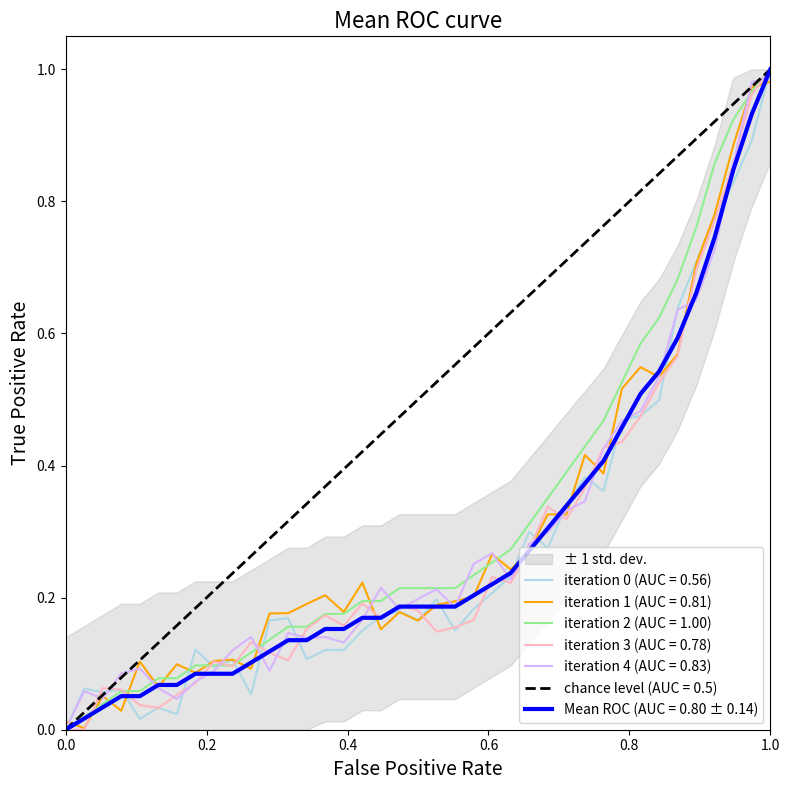

Reading left to right, list all the values displayed in this chart.

0.0	0.0	0.0	0.1	0.1	0.1	0.1	0.1	0.1	0.1	0.1	0.1	0.1	0.1	0.2	0.2	0.2	0.2	0.2	0.2	0.2	0.2	0.2	0.2	0.2	0.3	0.3	0.3	0.4	0.4	0.5	0.5	0.5	0.6	0.7	0.7	0.8	0.9	1.0